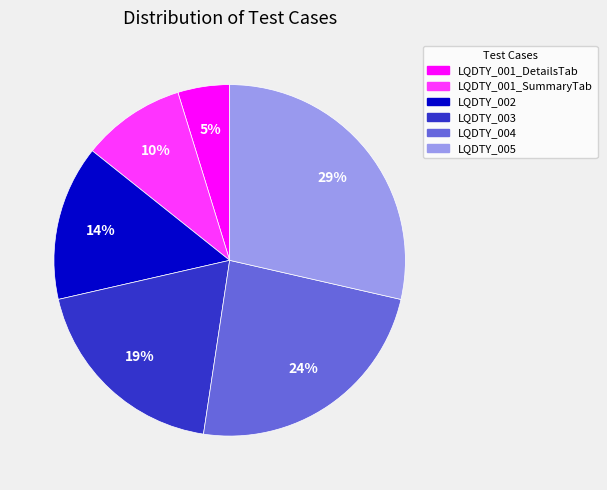

Rank the categories by value from lowest to highest.

LQDTY_001_DetailsTab, LQDTY_001_SummaryTab, LQDTY_002, LQDTY_003, LQDTY_004, LQDTY_005